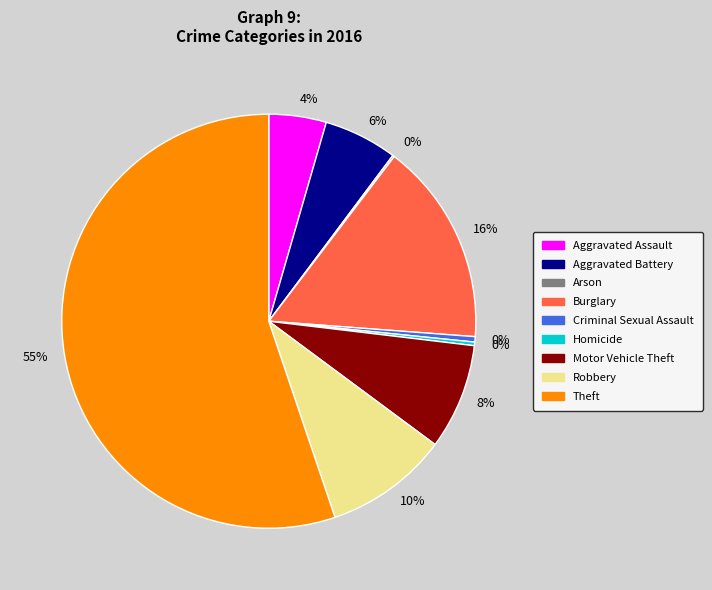

Does any single category account for the majority?

Yes